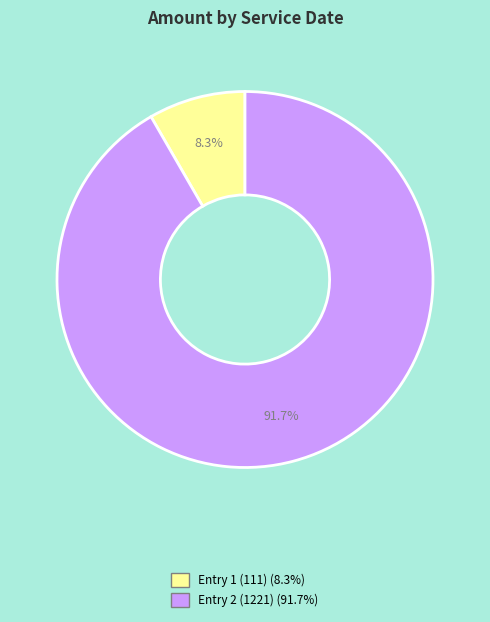

To the nearest percent, what is the difference between the largest and smallest slice percentages?

83%